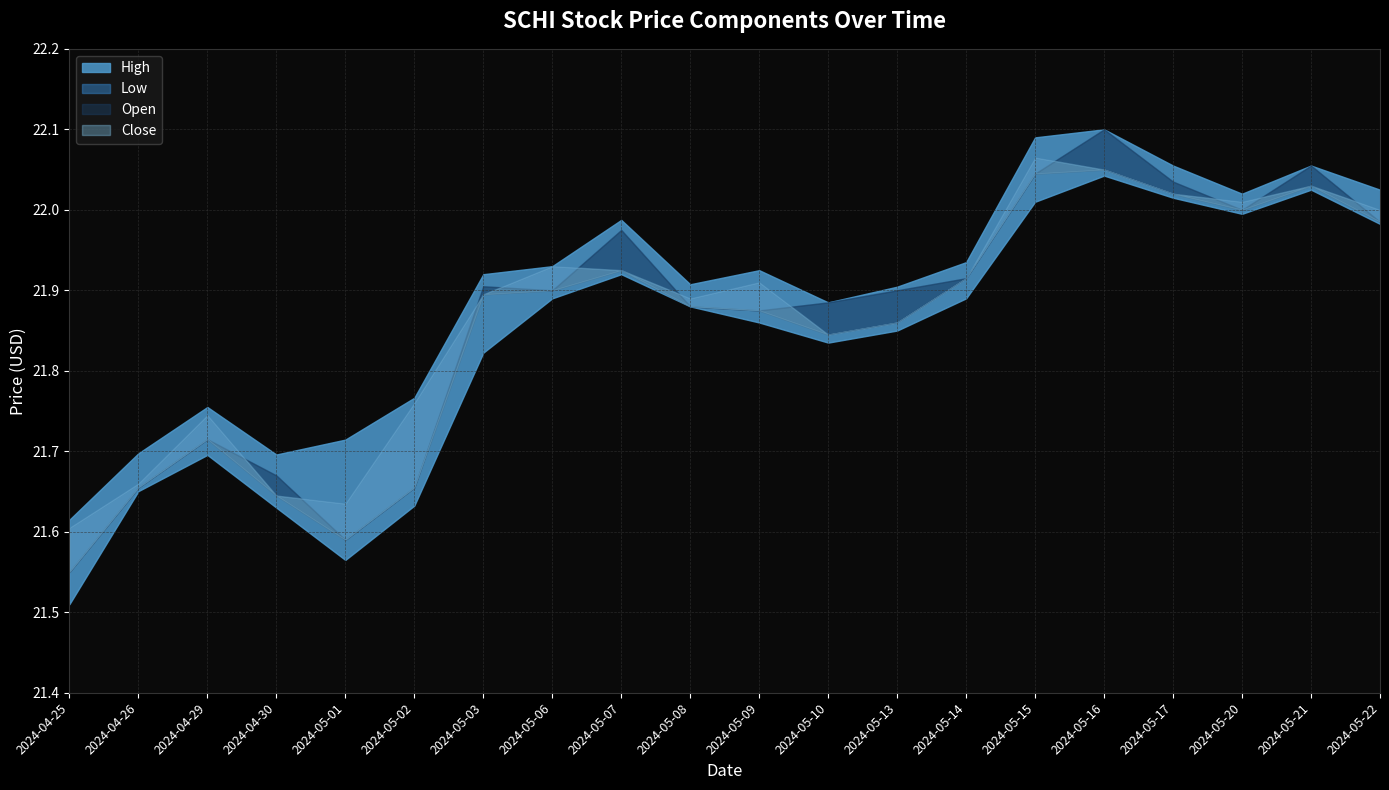

Which category has the lowest value across all series?

2024-04-25